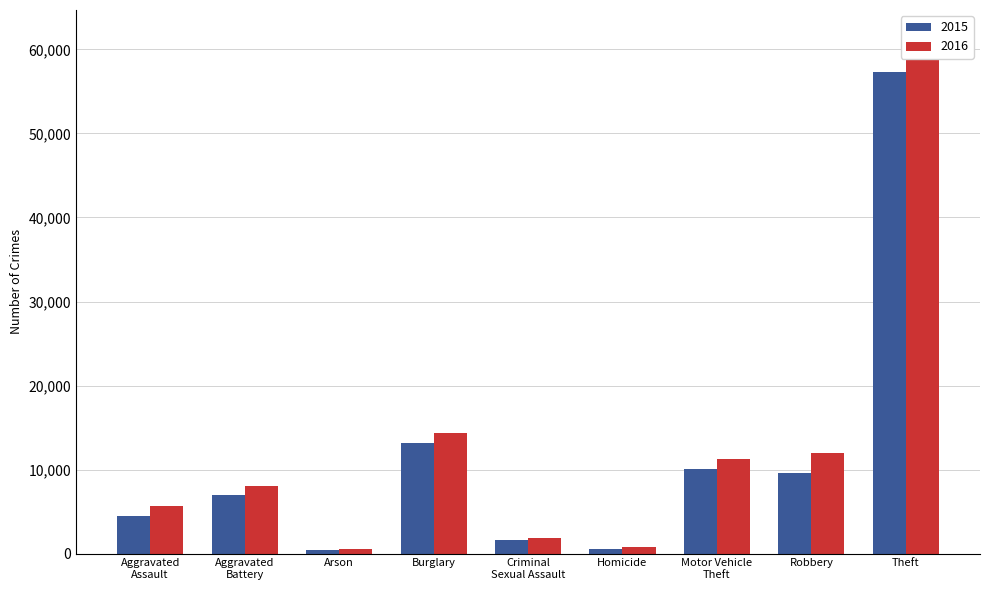

What position from the left is Aggravated
Assault?

1